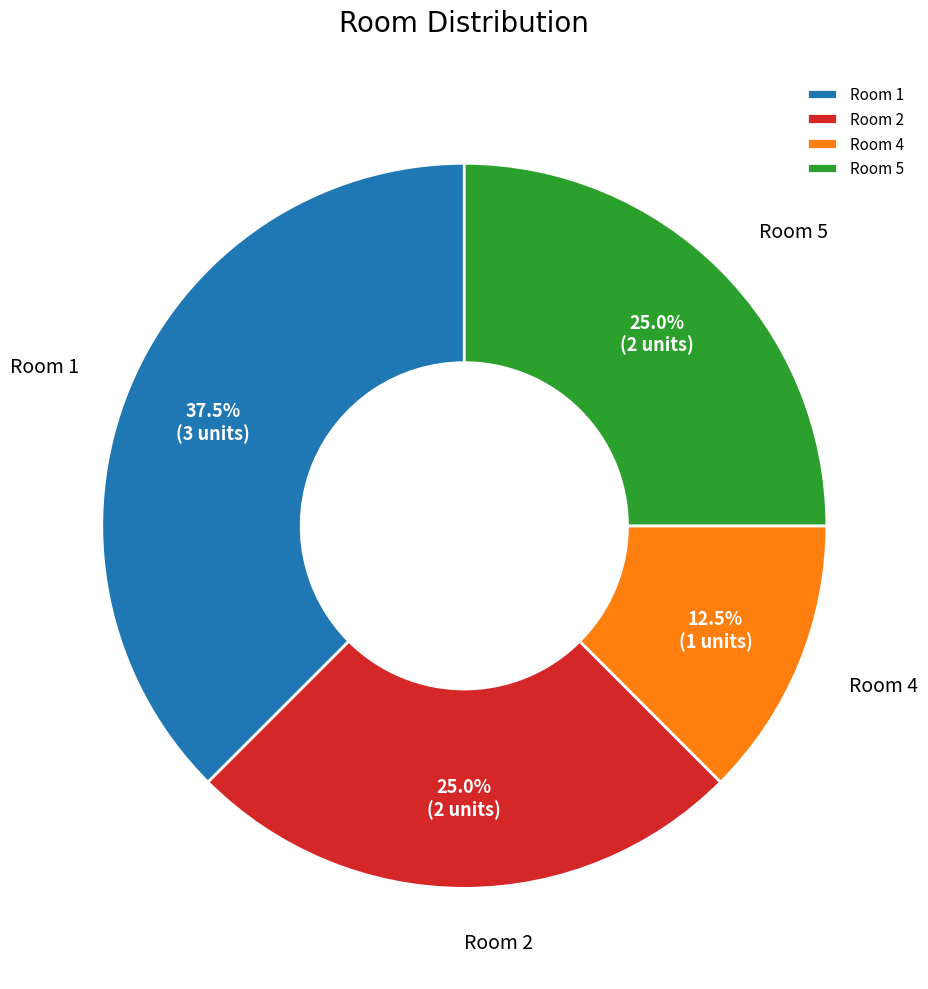

Which slice is the smallest?

Room 4